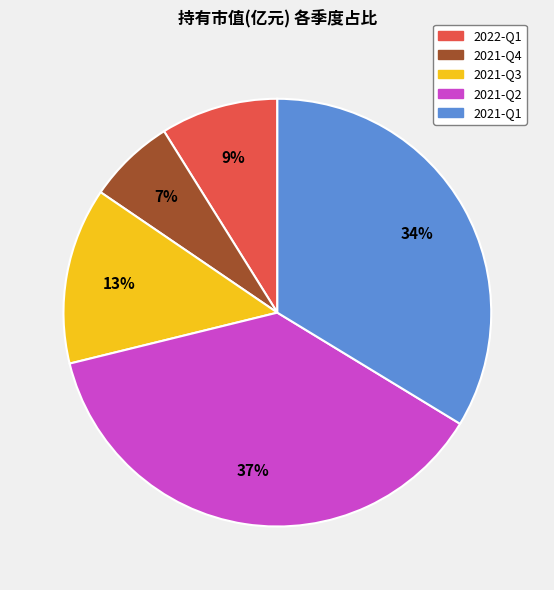

To the nearest percent, what is the average slice percentage?

20%